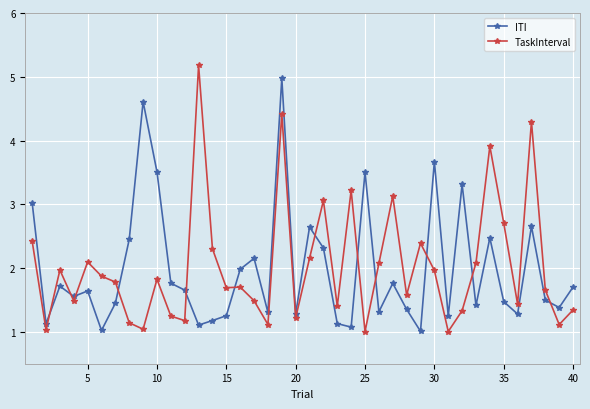

What is the value of the TaskInterval point at the 20th from the left?

1.2